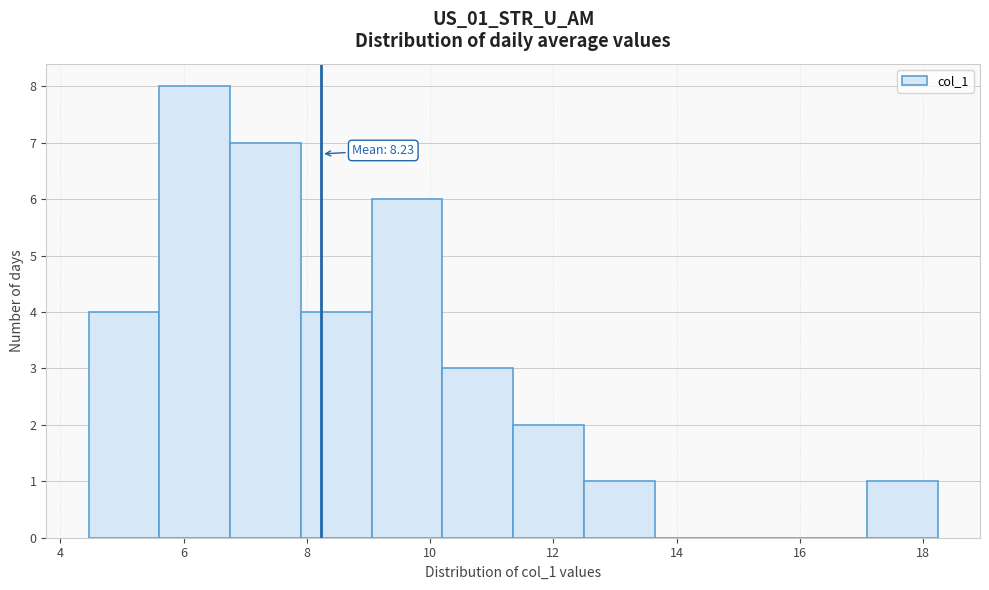

Over which range of the x-axis is the bar tallest?

5.6 to 6.8